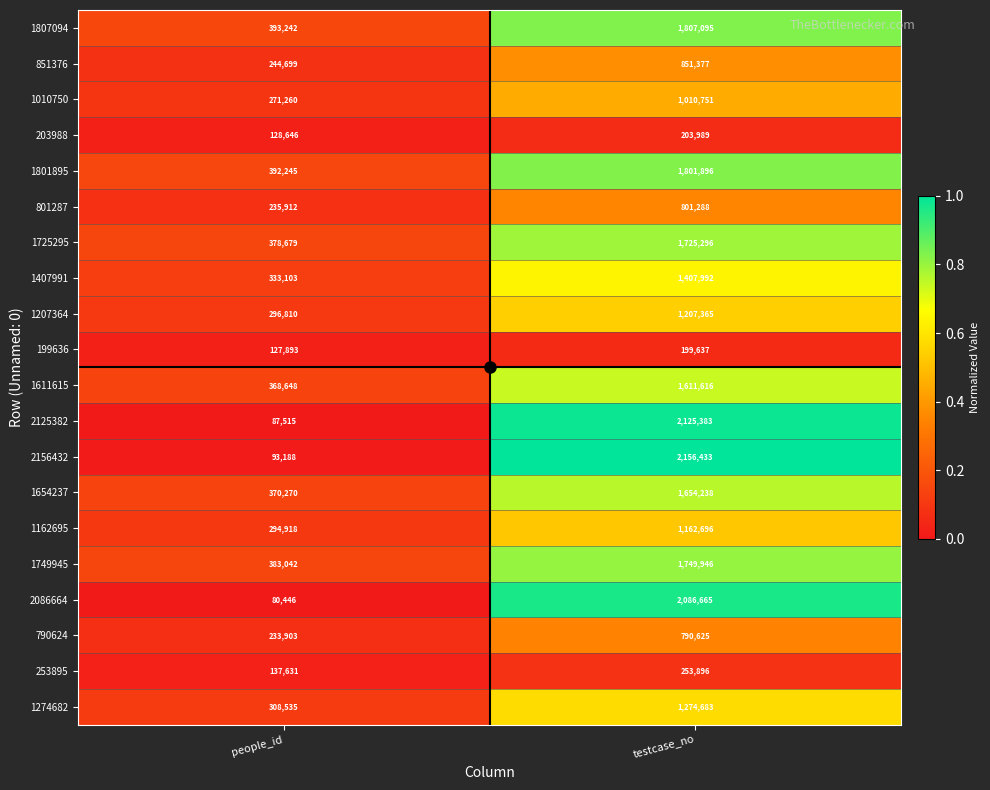

What is the sum of the 1407991 values at testcase_no and people_id?

1741095